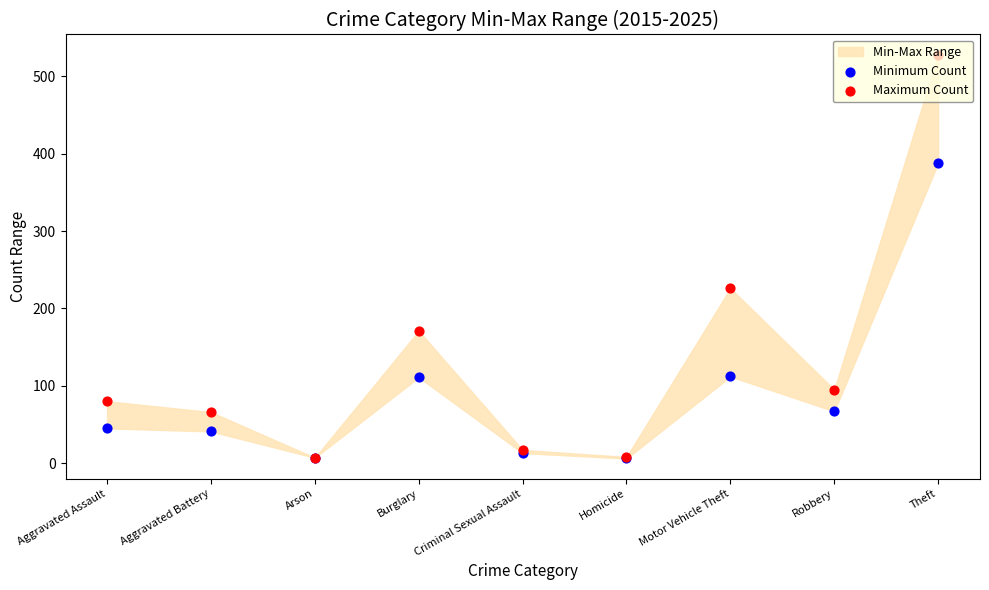

Which series has the largest total across all categories?

Maximum Count